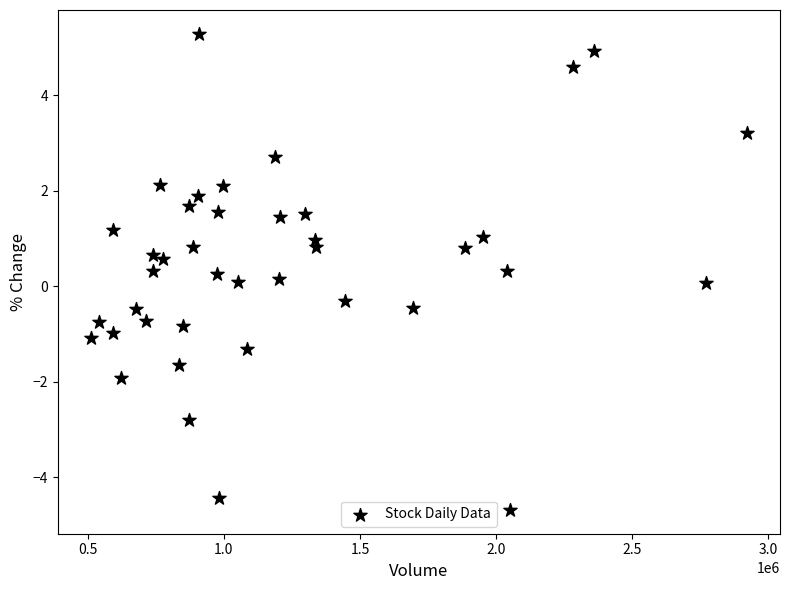

What is the range of X values (max minus min)?

2412619.0